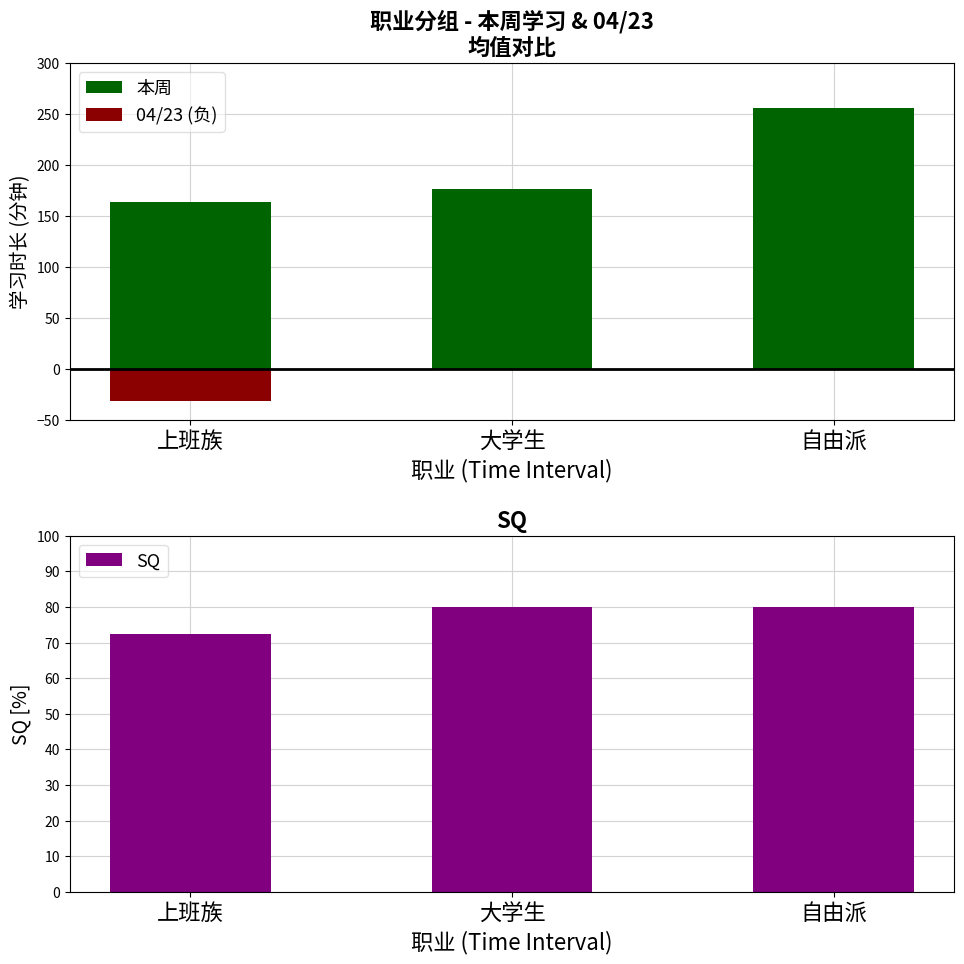

Between 大学生 and 自由派, which series saw the biggest shift?

本周